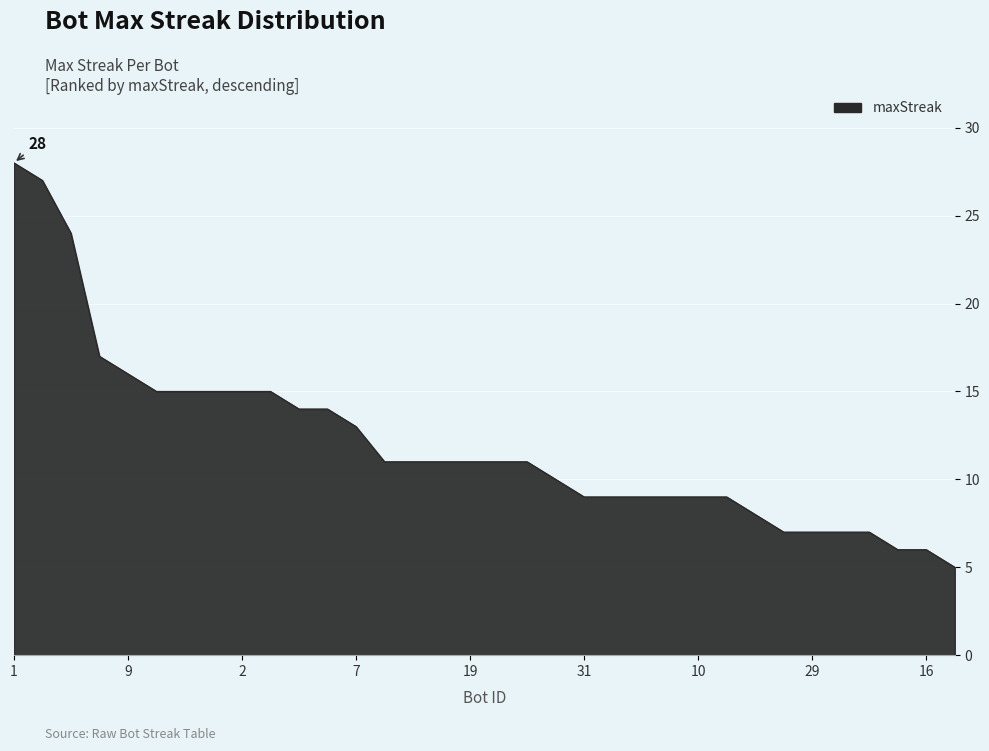

Rank the categories by value from highest to lowest.

1, 24, 27, 12, 9, 26, 14, 11, 2, 0, 33, 13, 7, 32, 23, 21, 19, 5, 4, 28, 31, 18, 17, 15, 10, 6, 20, 30, 29, 22, 8, 25, 16, 3